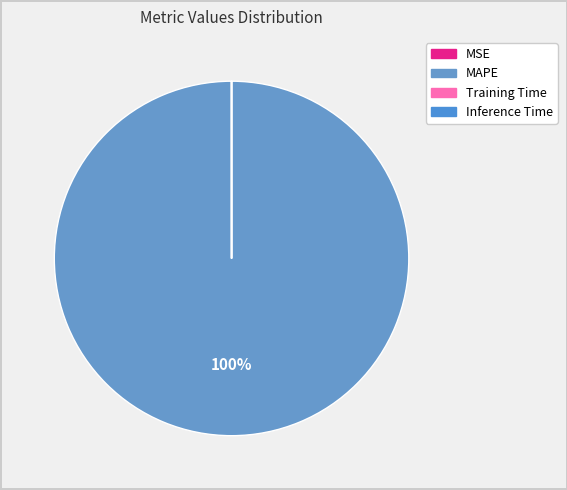

Combined, do MSE and Inference Time account for over 50%?

No